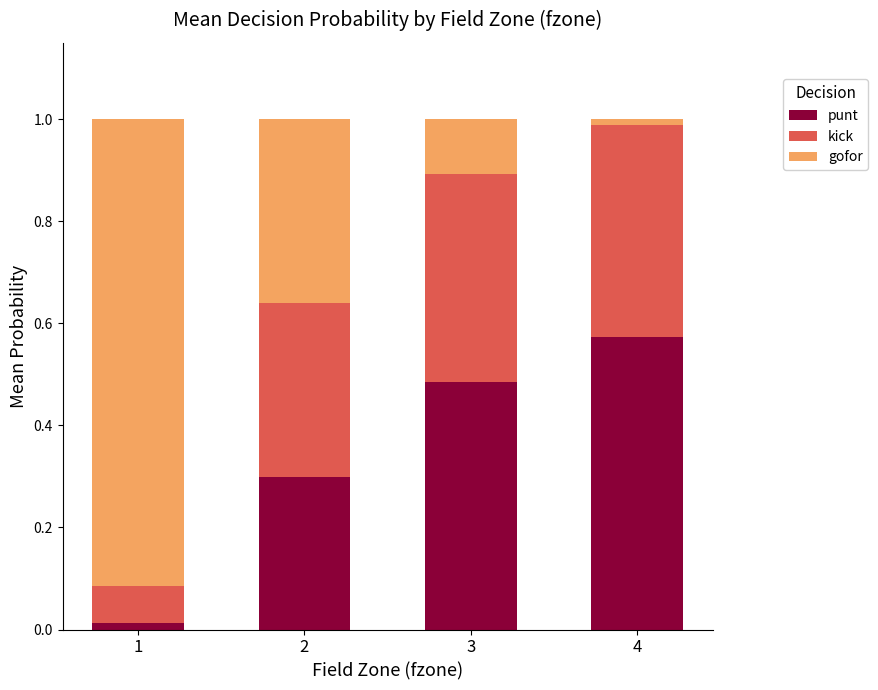

Is it true that punt equals 0.3 at 2?

True